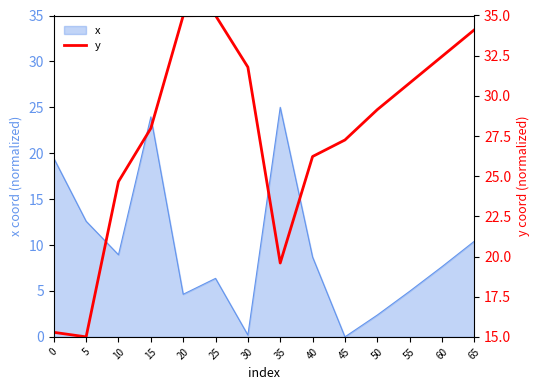

Rank the categories by value from lowest to highest.

5, 0, 35, 10, 40, 45, 15, 50, 55, 30, 60, 65, 20, 25